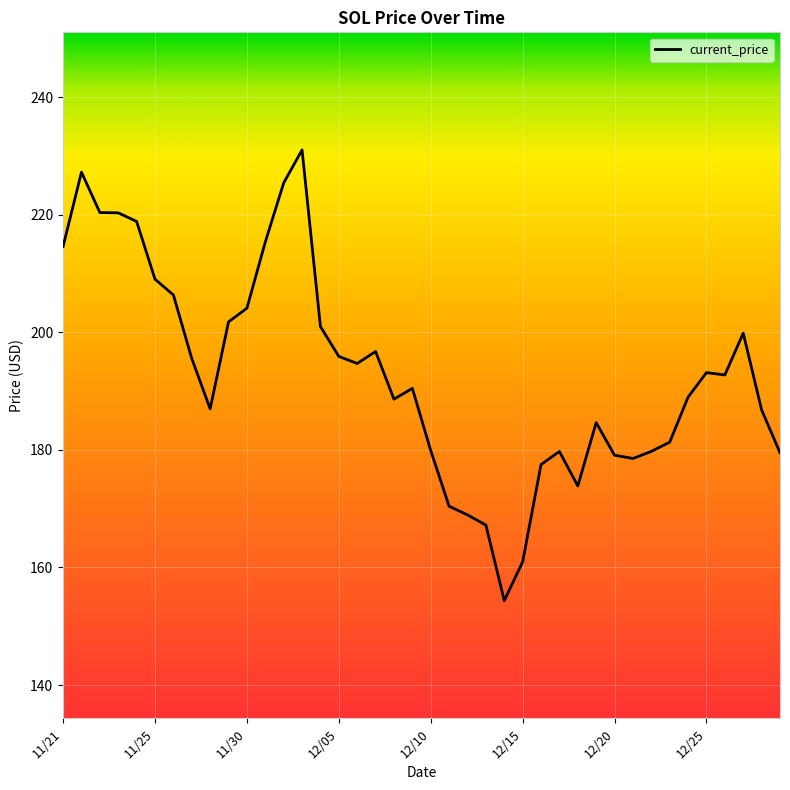

What is the difference between the maximum and minimum values?

76.7